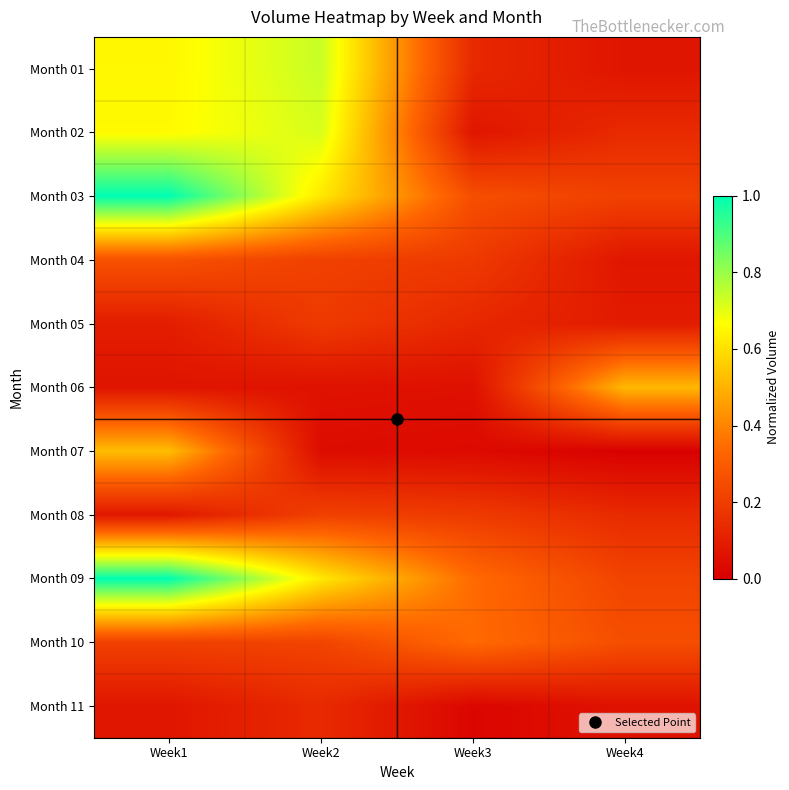

Reading left to right, transcribe all the data shown in this chart.

Month 01: Week1=0.7	Week2=0.7	Week3=0.1	Week4=0.1
Month 02: Week1=0.7	Week2=0.7	Week3=0.1	Week4=0.1
Month 03: Week1=1.0	Week2=0.6	Week3=0.3	Week4=0.2
Month 04: Week1=0.3	Week2=0.2	Week3=0.2	Week4=0.1
Month 05: Week1=0.1	Week2=0.2	Week3=0.1	Week4=0.1
Month 06: Week1=0.1	Week2=0.1	Week3=0.1	Week4=0.5
Month 07: Week1=0.5	Week2=0.0	Week3=0.0	Week4=0.0
Month 08: Week1=0.1	Week2=0.2	Week3=0.2	Week4=0.1
Month 09: Week1=1.0	Week2=0.6	Week3=0.3	Week4=0.2
Month 10: Week1=0.2	Week2=0.2	Week3=0.3	Week4=0.3
Month 11: Week1=0.1	Week2=0.1	Week3=0.0	Week4=0.1